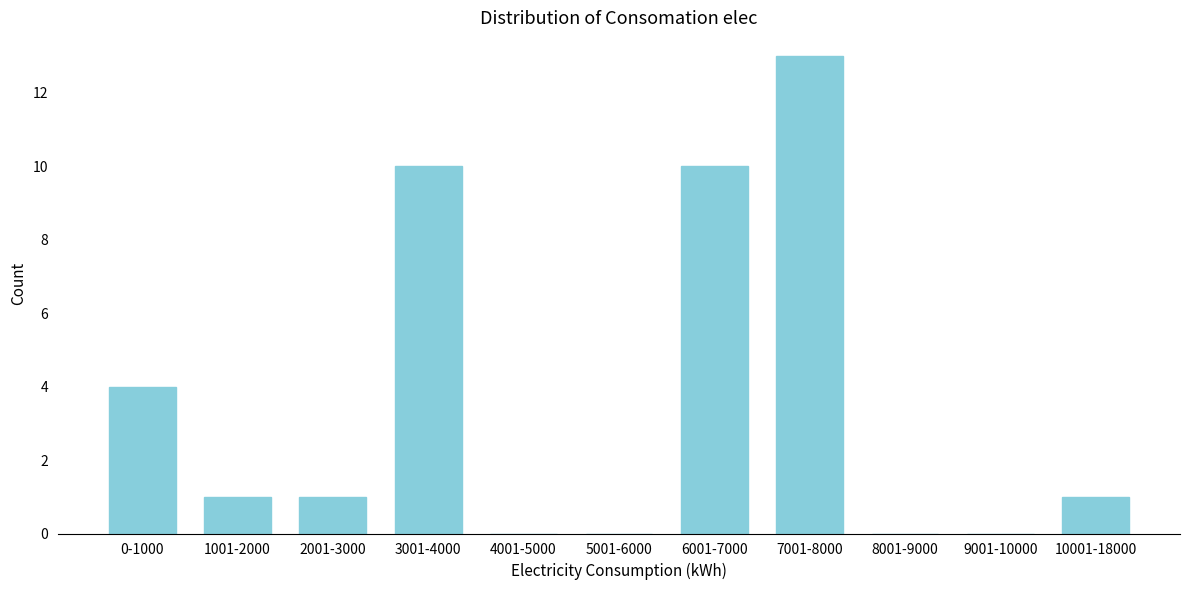

Reading left to right, what are all the values shown in this chart?

0-1000=4	1001-2000=1	2001-3000=1	3001-4000=10	4001-5000=0	5001-6000=0	6001-7000=10	7001-8000=13	8001-9000=0	9001-10000=0	10001-18000=1